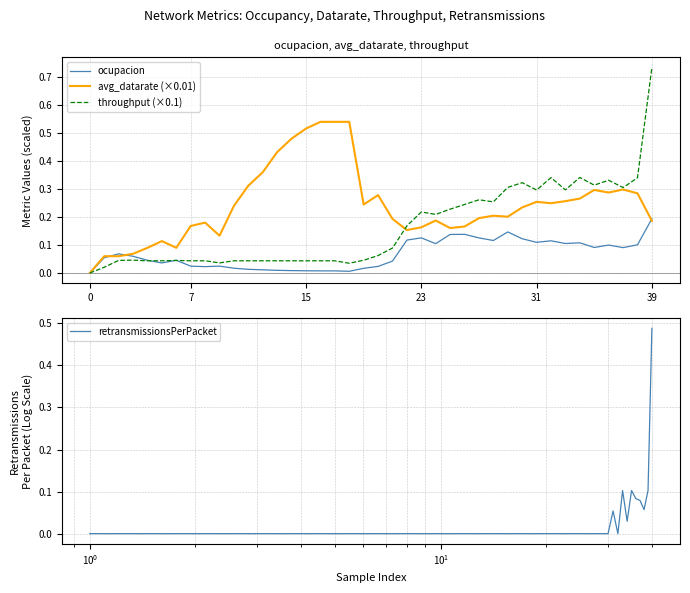

How many lines are shown in the chart?

4